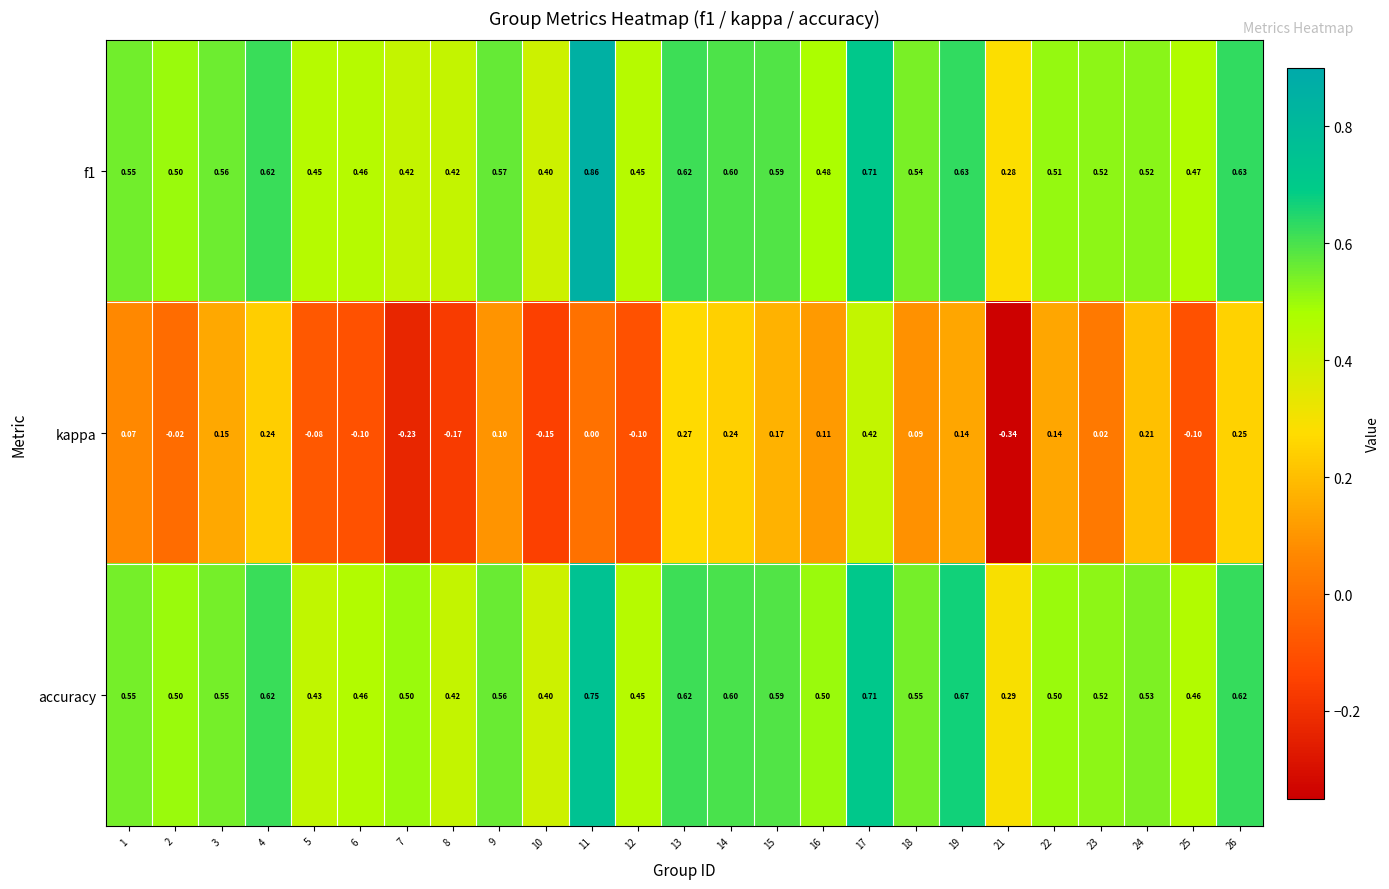

Is the value of accuracy at 12 greater than the value of f1 at 19?

No